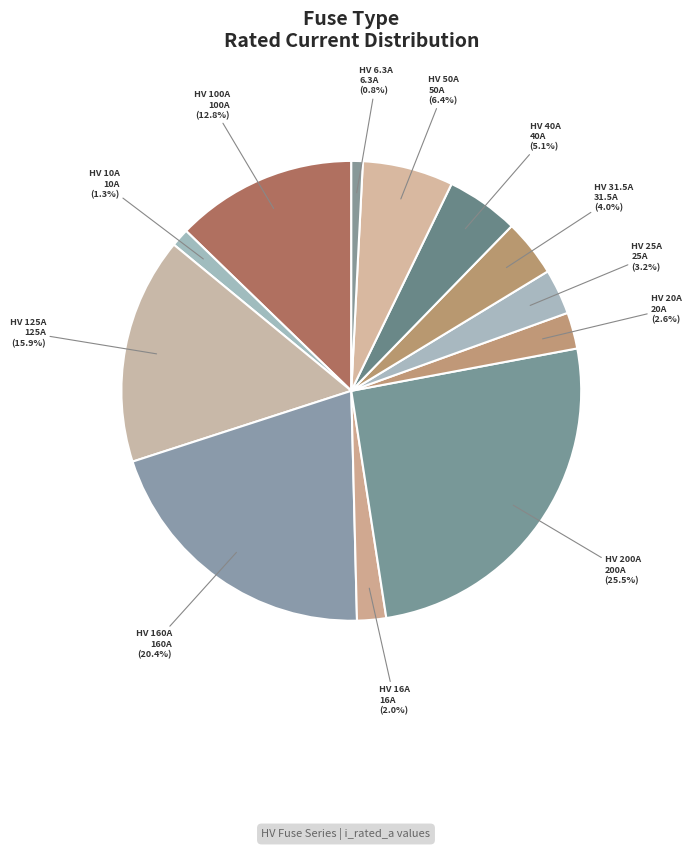

Which category has the biggest portion of the pie?

HV 200A